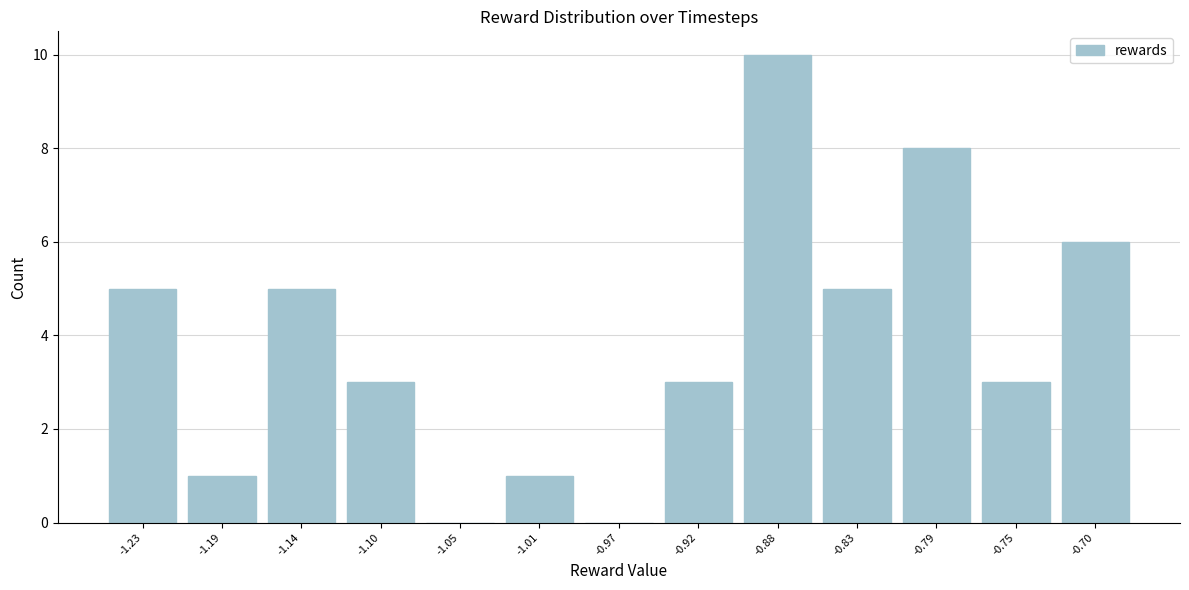

Reading left to right, what are all the values shown in this chart?

-1.23=5	-1.19=1	-1.14=5	-1.10=3	-1.05=0	-1.01=1	-0.97=0	-0.92=3	-0.88=10	-0.83=5	-0.79=8	-0.75=3	-0.70=6